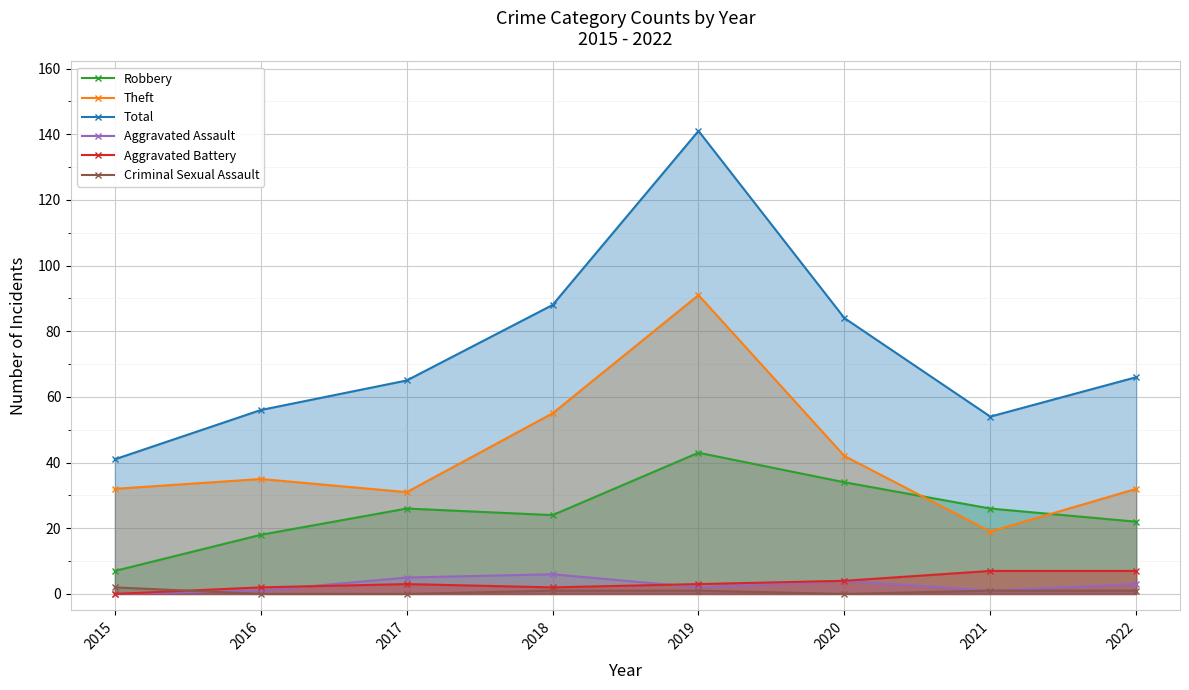

Which series has the widest spread of values?

Total